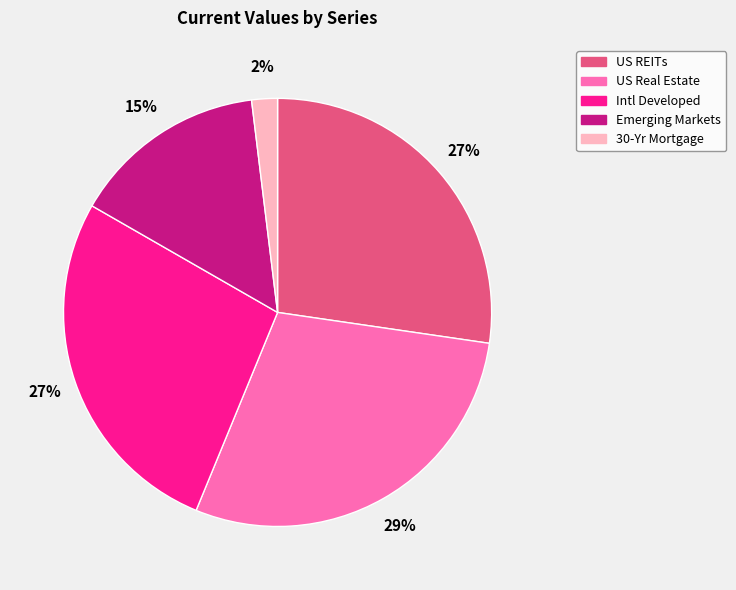

What is the largest slice in the pie chart?

US Real Estate